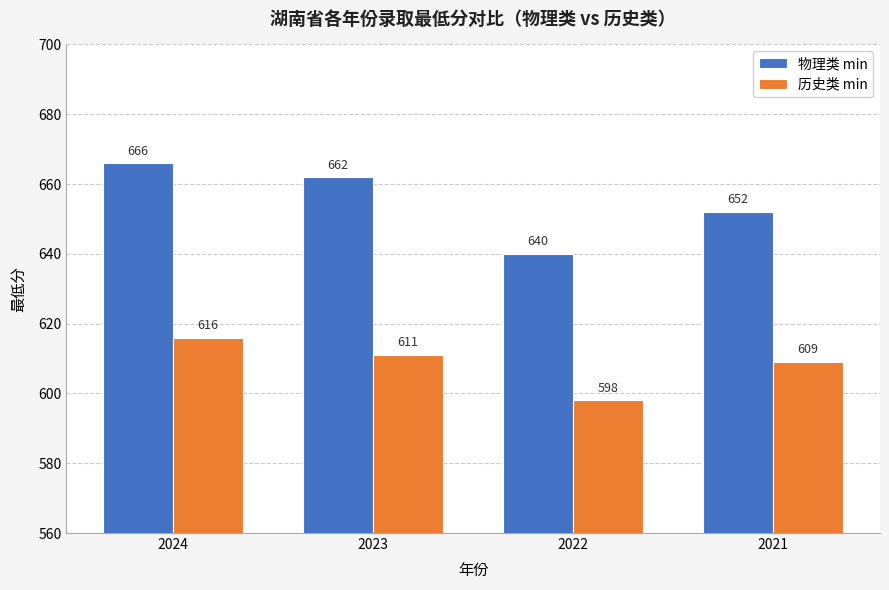

Which category has the highest value in the 物理类 min series?

2024